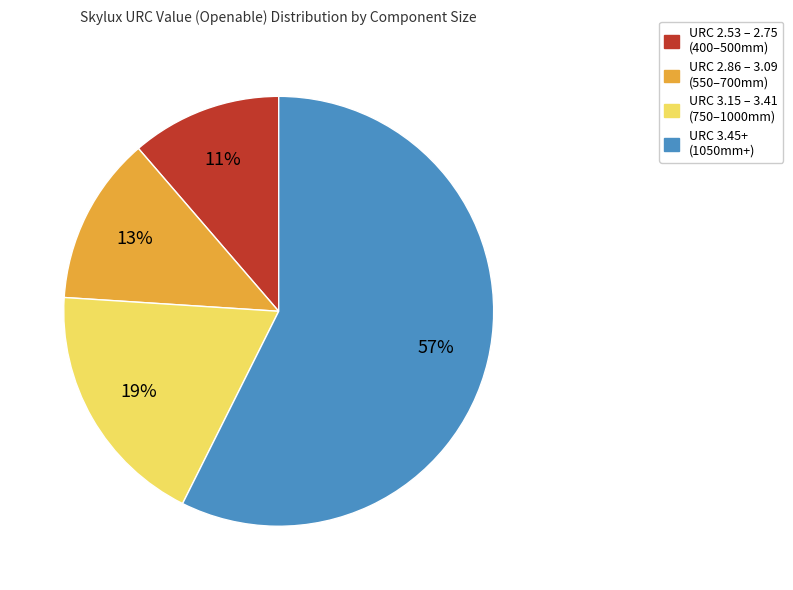

Rank the categories by value from lowest to highest.

URC 2.53 – 2.75 (400–500mm), URC 2.86 – 3.09 (550–700mm), URC 3.15 – 3.41 (750–1000mm), URC 3.45+ (1050mm+)